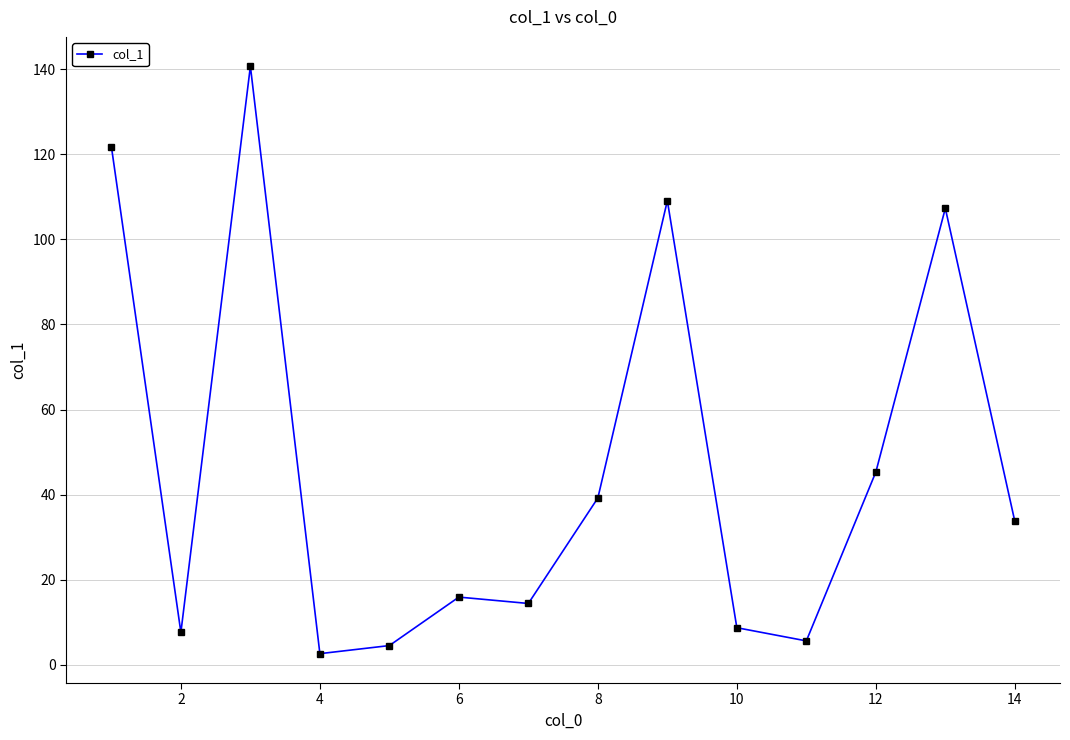

What is the sum of all values?

656.4